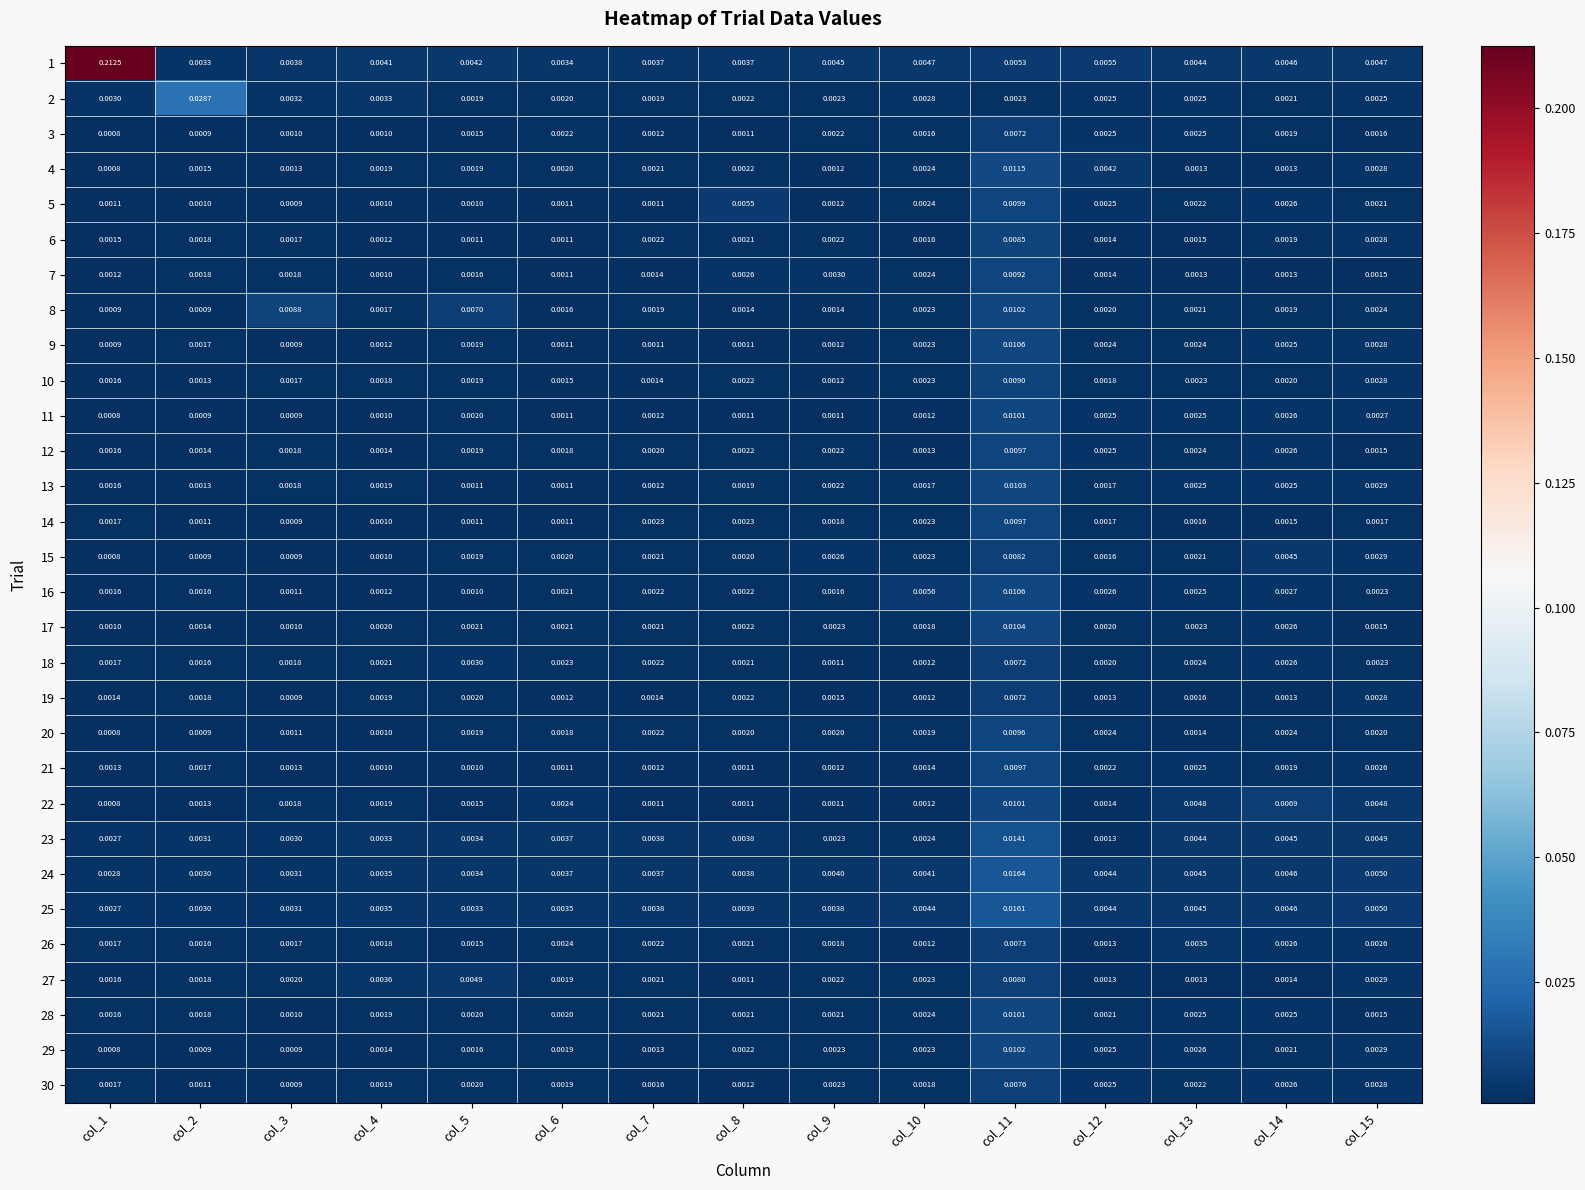

Is the value of 28 at col_6 greater than the value of 2 at col_11?

No